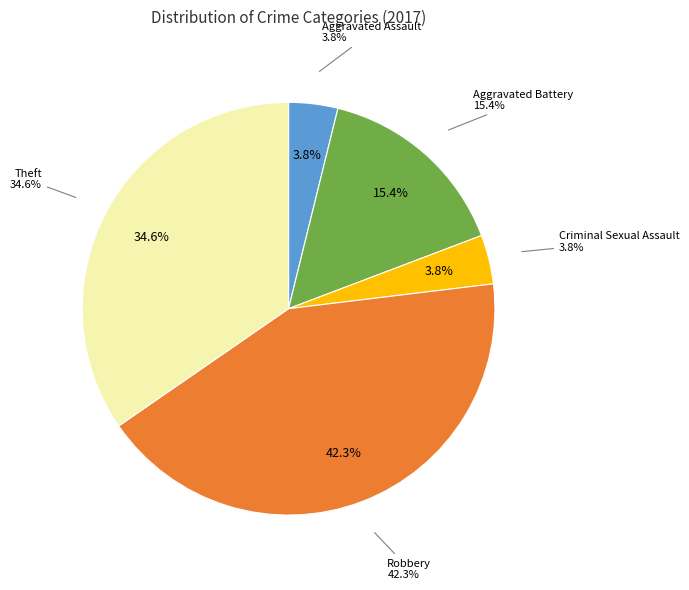

Does Criminal Sexual Assault represent more than half of the total?

No